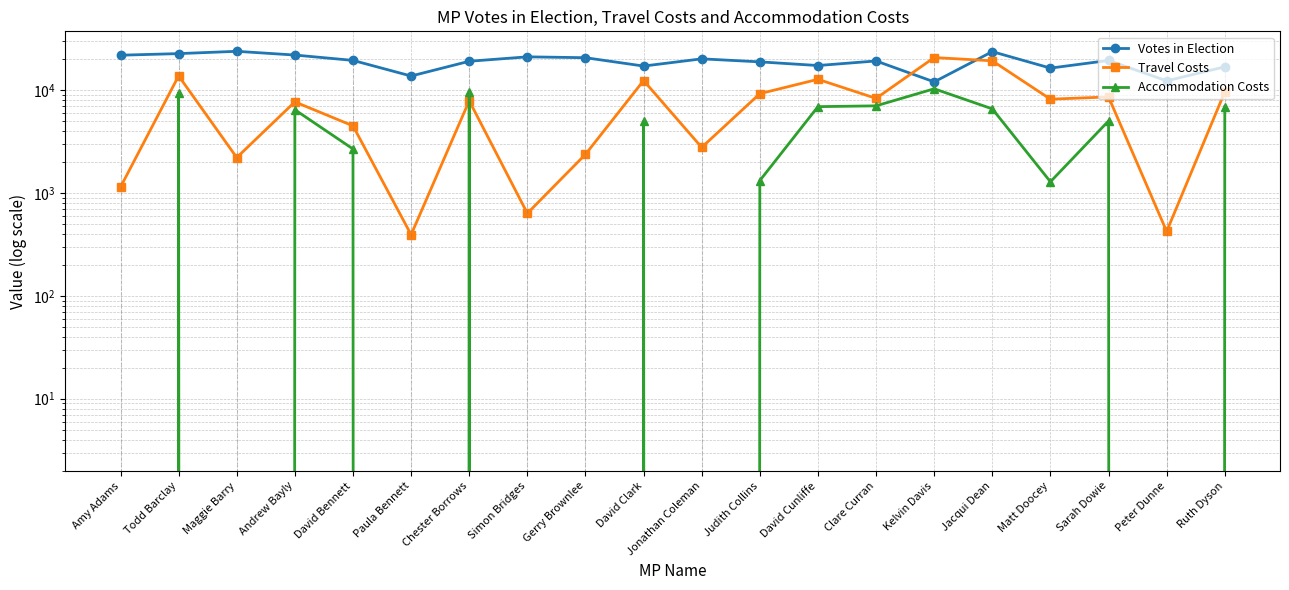

Where is the first local minimum for Travel Costs?

Maggie Barry